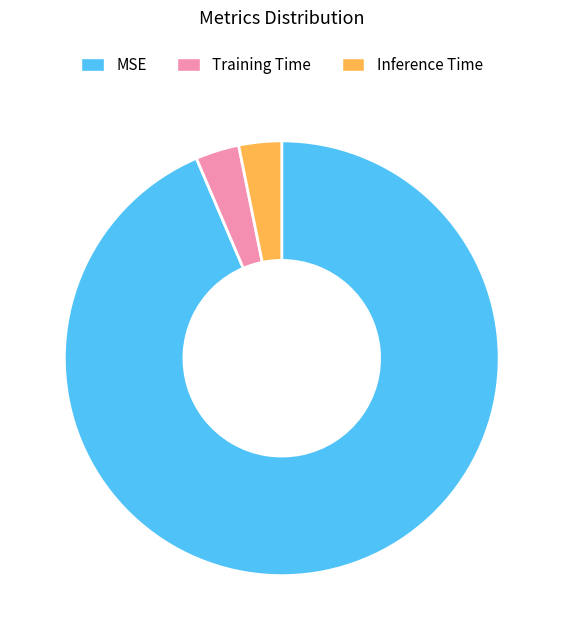

How many slices are in this pie chart?

3